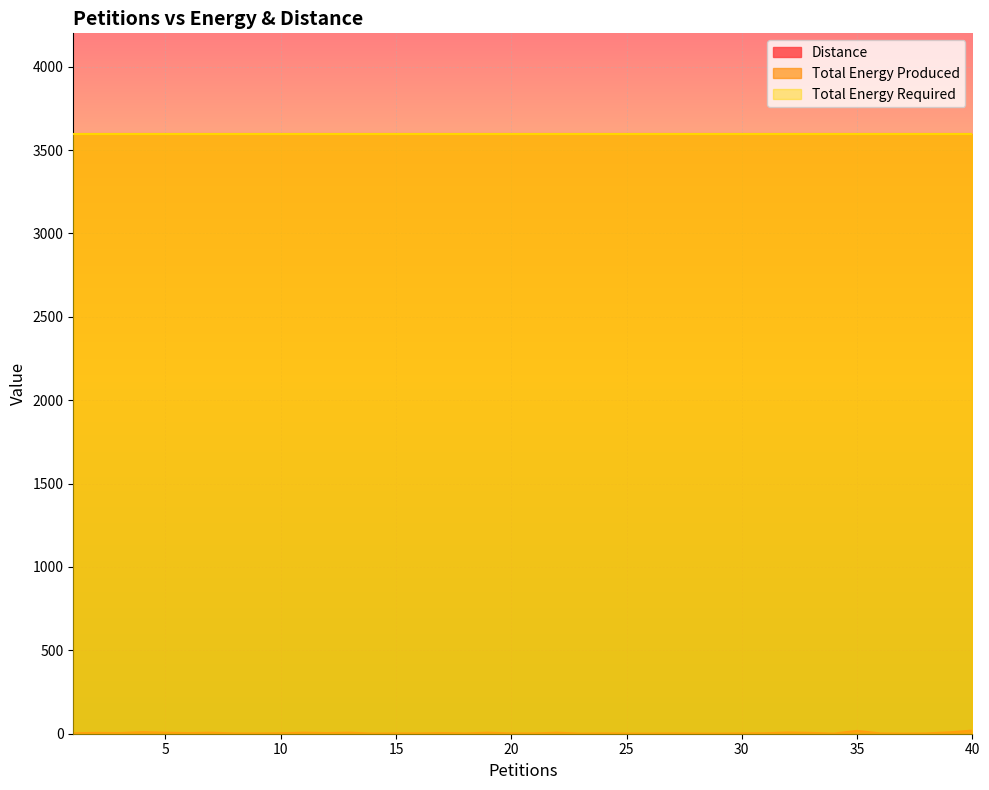

True or false: Total Energy Required has more than 0 points higher than both neighbors.

False